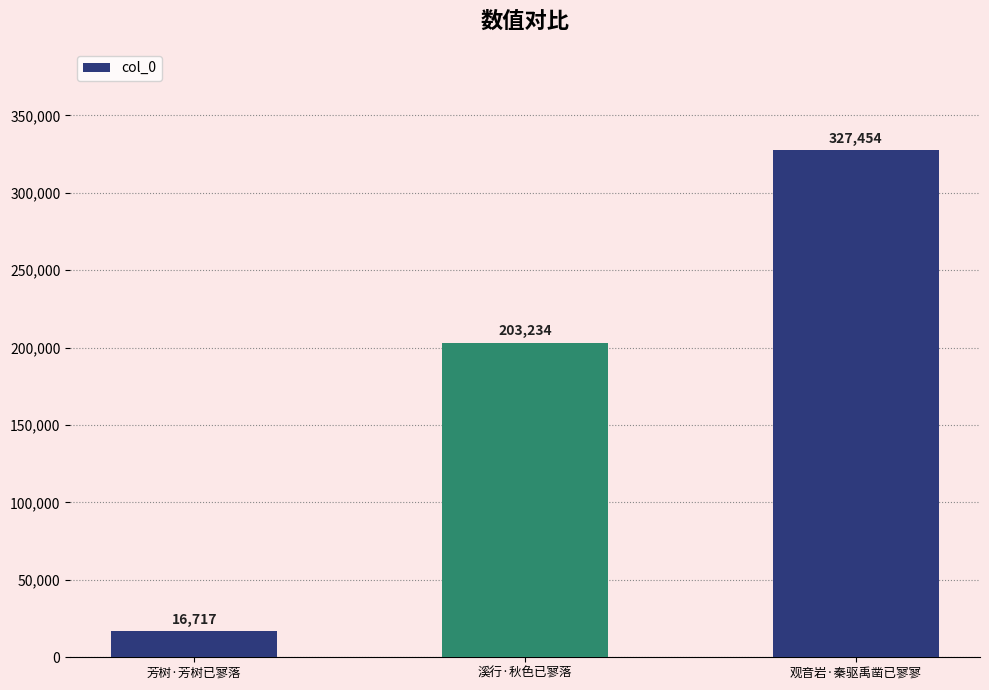

Which label corresponds to the smallest value in the chart?

芳树·芳树已寥落